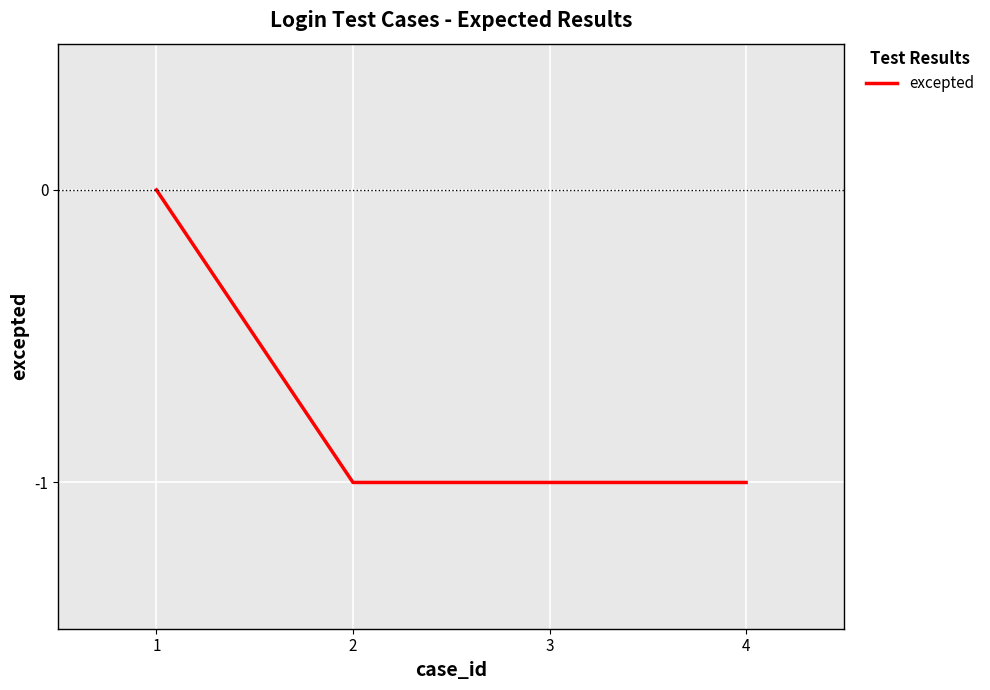

Does the chart display data point markers on the line(s)?

No